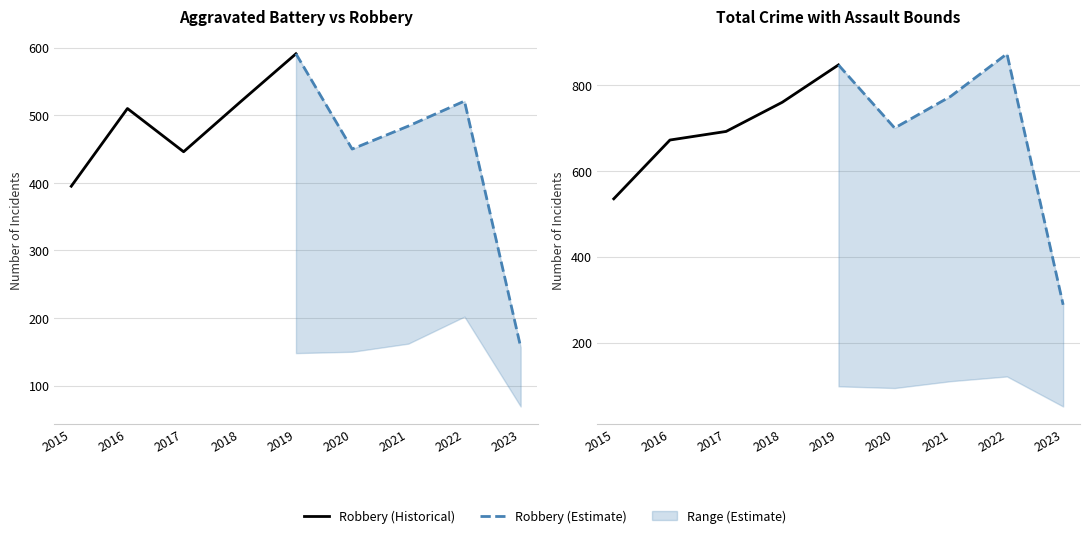

True or false: Total (Estimate) has more than 1 interior local peaks.

False